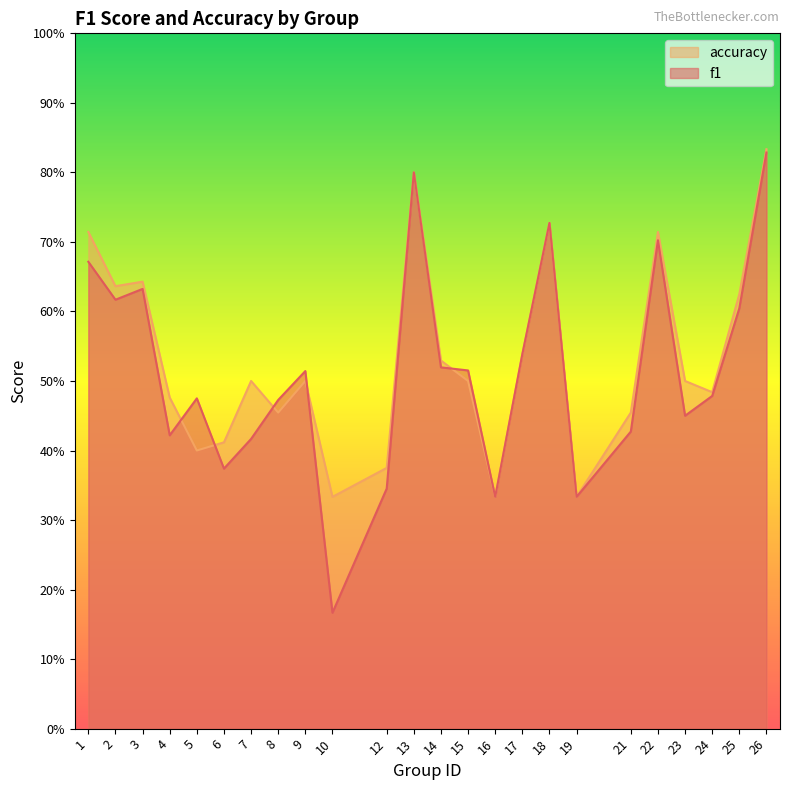

Between 26 and 21, which is larger?

26